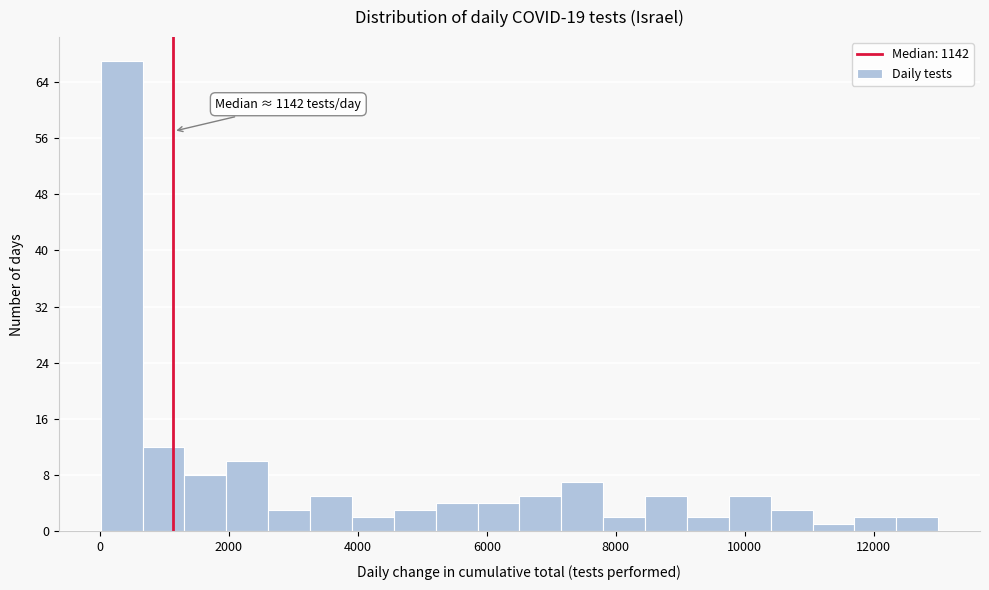

Around what value on the x-axis is the tallest bar? Give the approximate position of its centre, as read against the axis.

400